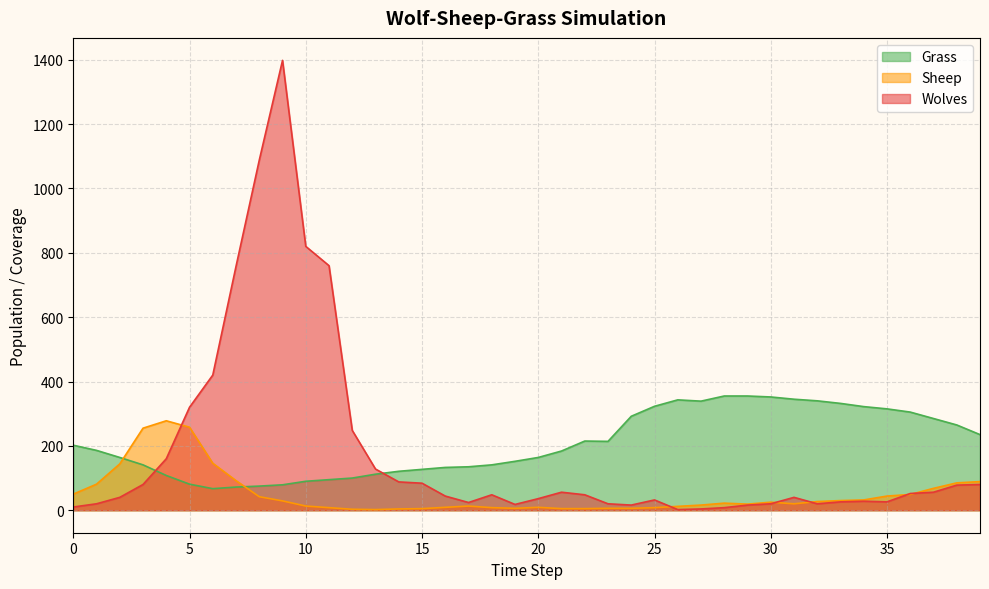

True or false: Grass and Wolves cross at least once.

True